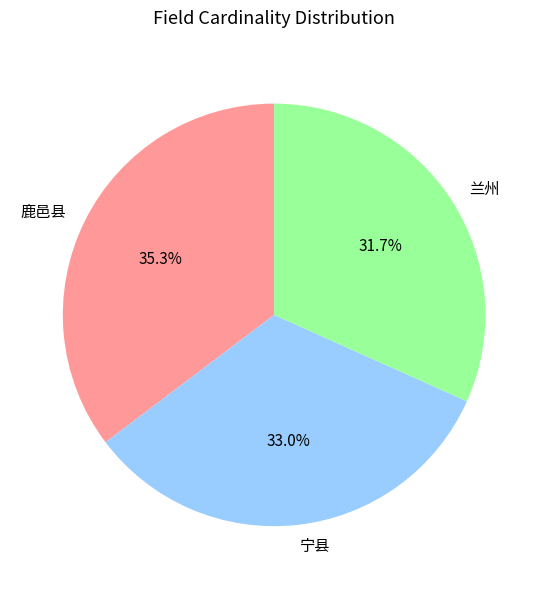

To the nearest percent, what percentage of the pie is 兰州?

32%